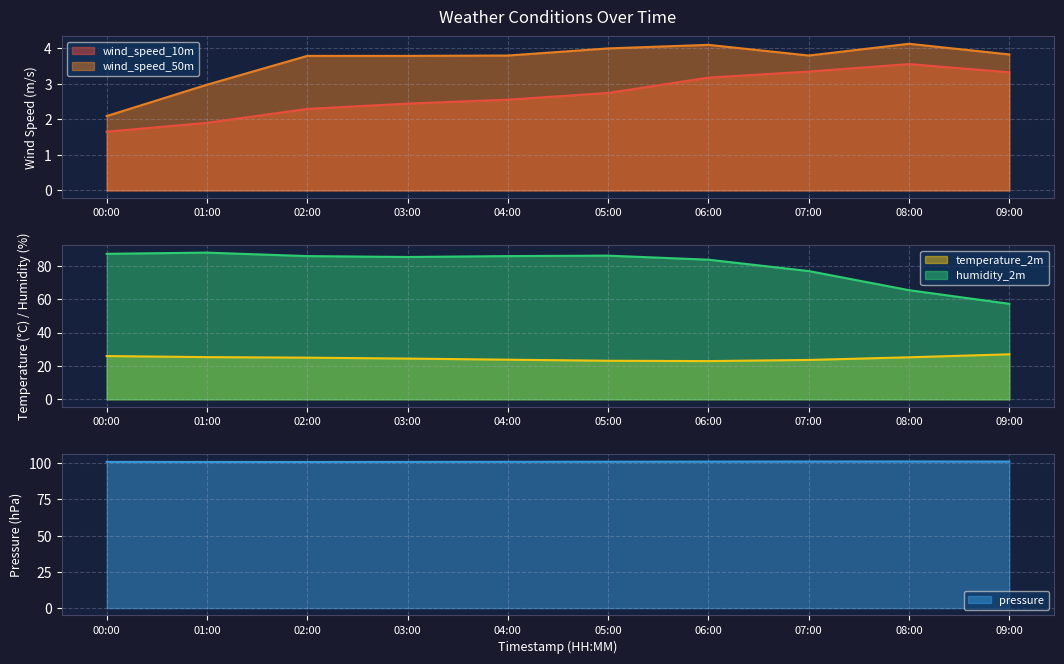

Which series has the widest spread of values?

humidity_2m